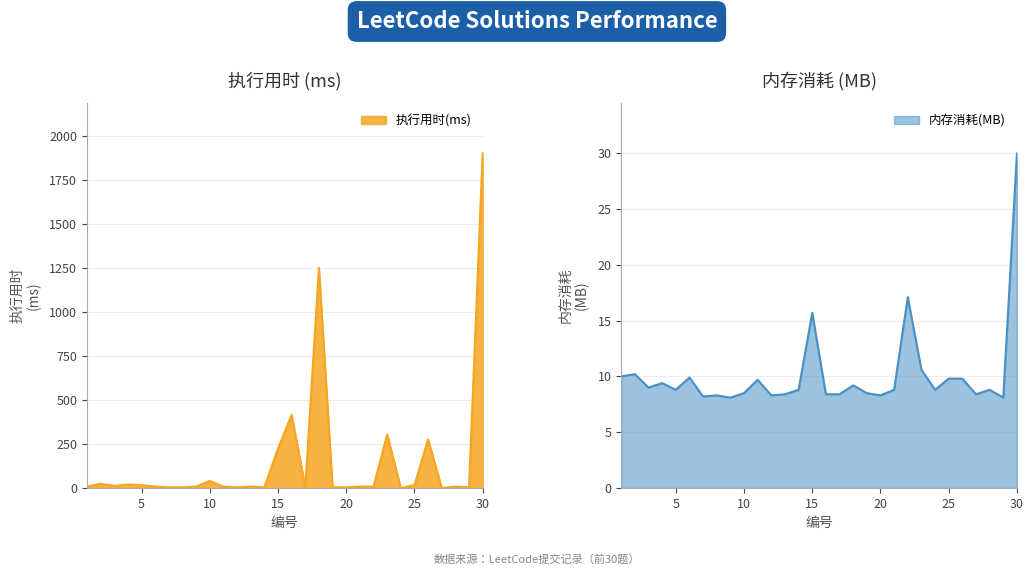

What is the maximum value for 内存消耗(MB)?

30.0